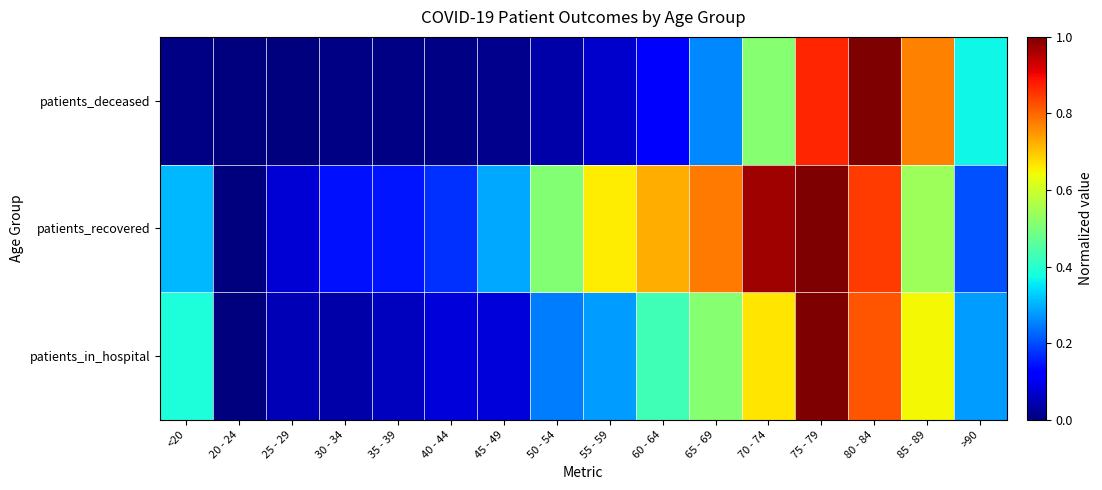

At how many categories does at least one series exceed 0?

16